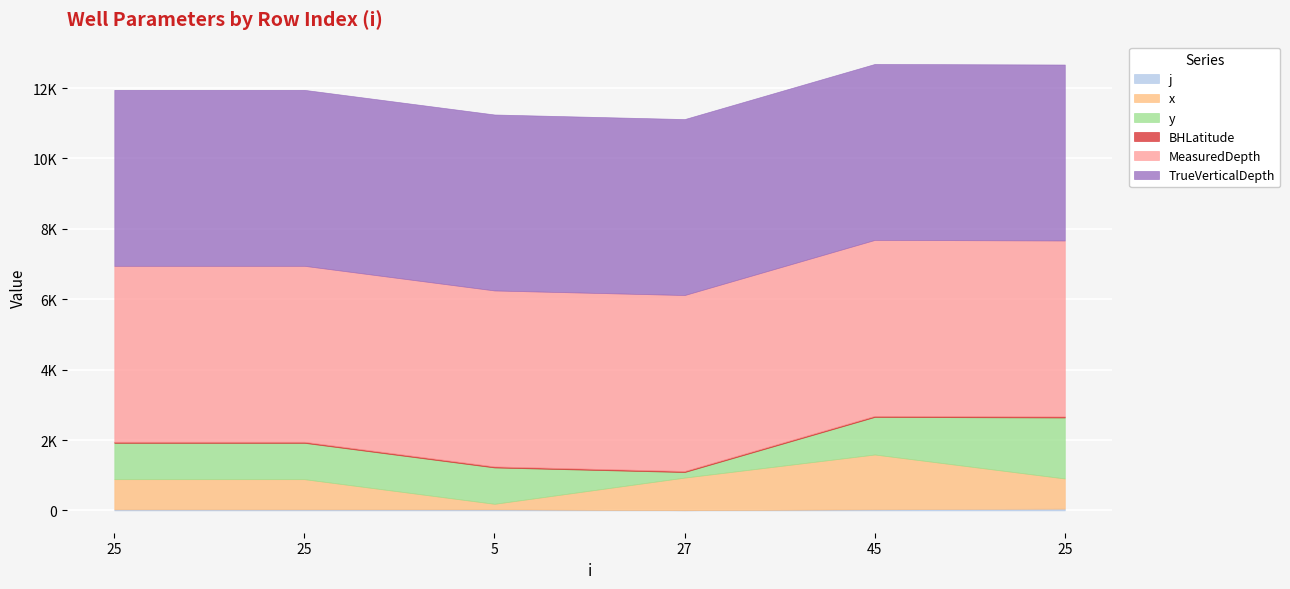

At which category is the sum across all series the highest?

45